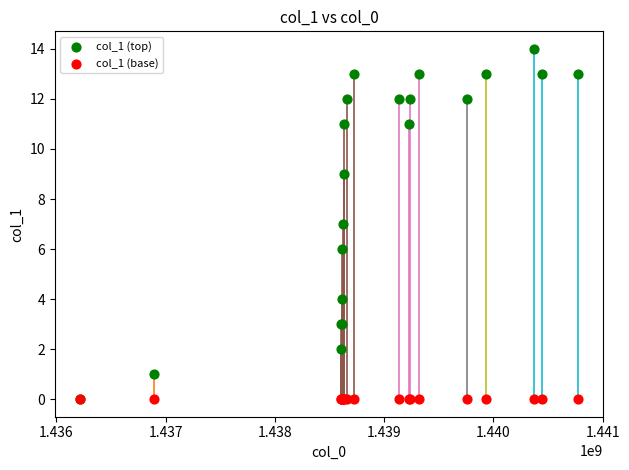

What are all the series names shown in the legend?

col_1 (top), col_1 (base)